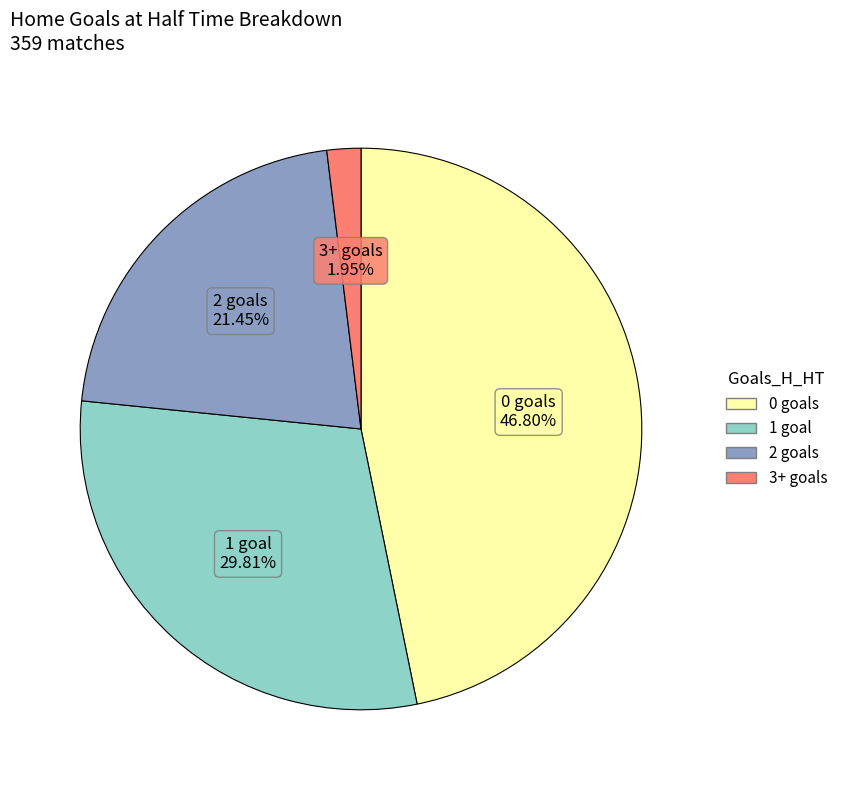

Is there a majority slice in this chart?

No